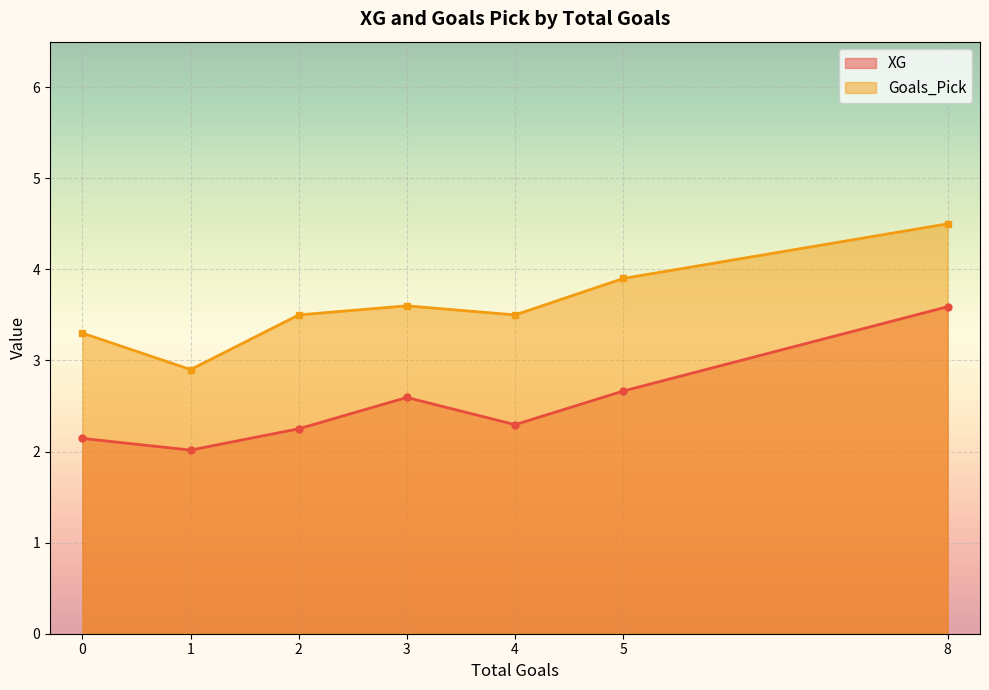

True or false: XG and Goals_Pick cross at least once.

False